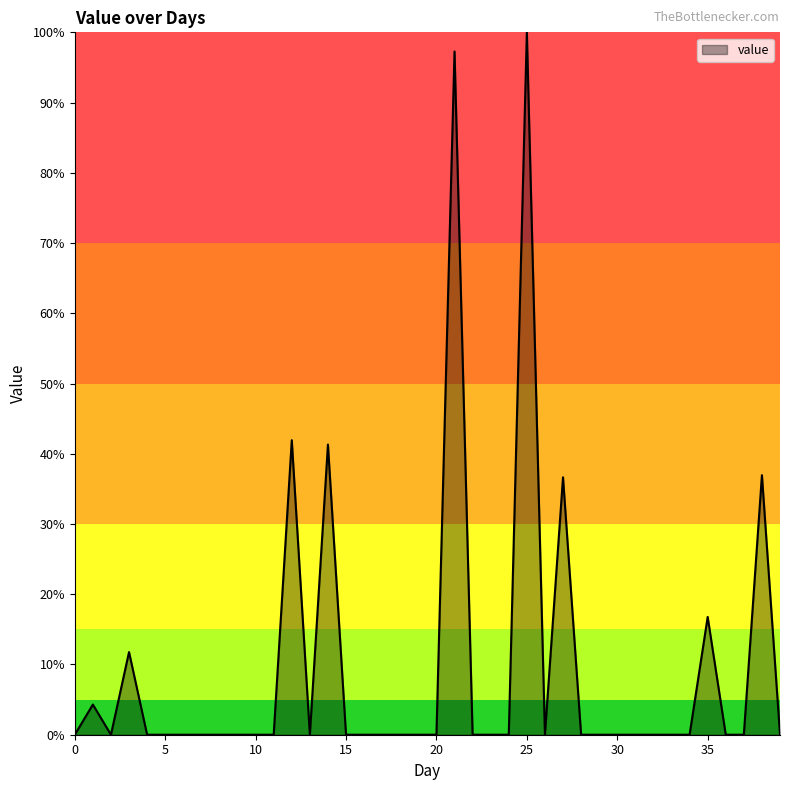

How many lines are shown in the chart?

1